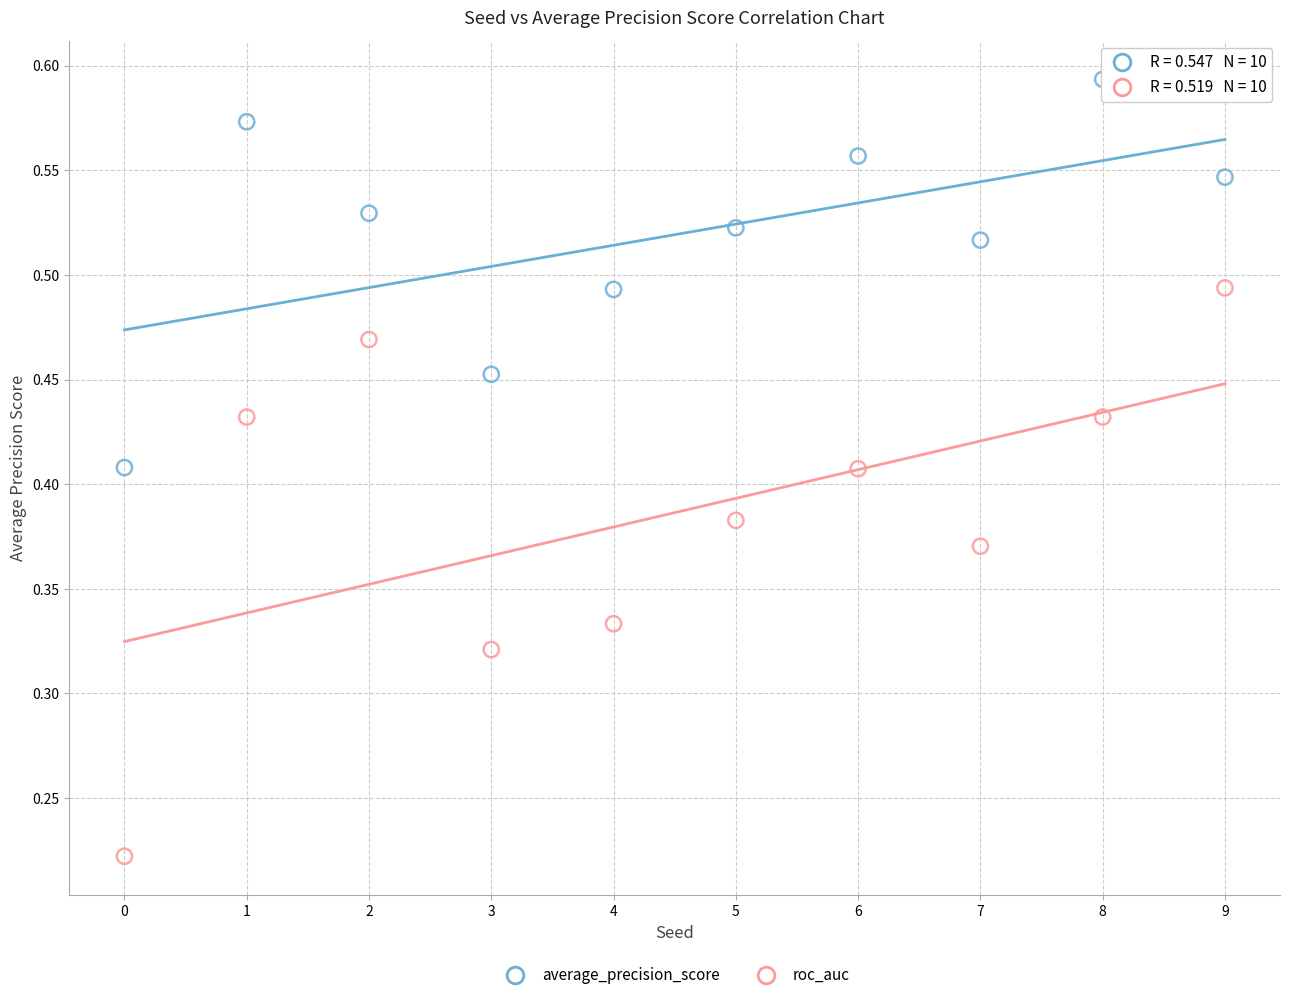

Which series contains the lowest Y value?

roc_auc